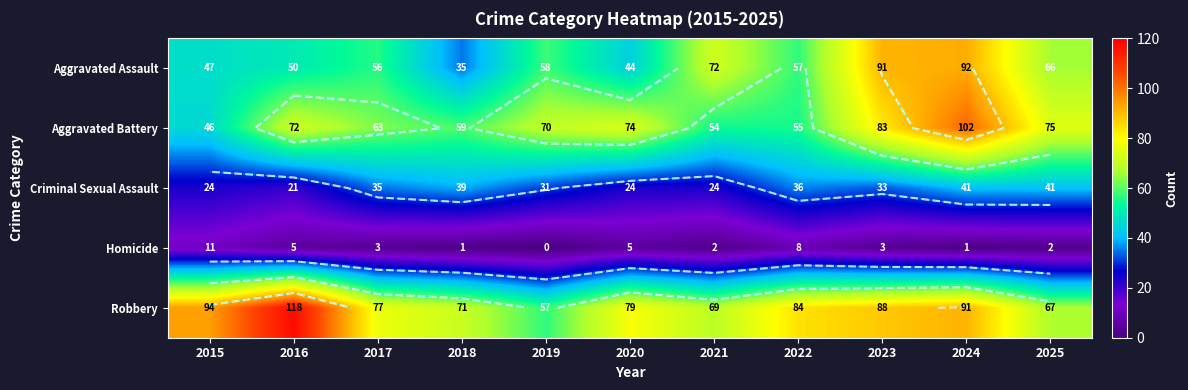

What is the total value across all series at 2023?

298